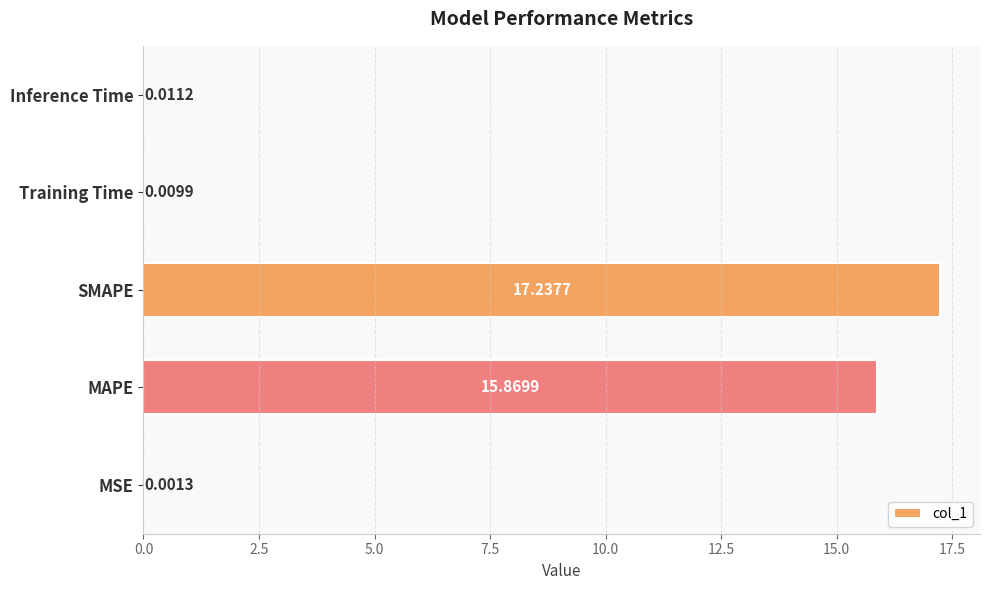

What is the average value?

6.6